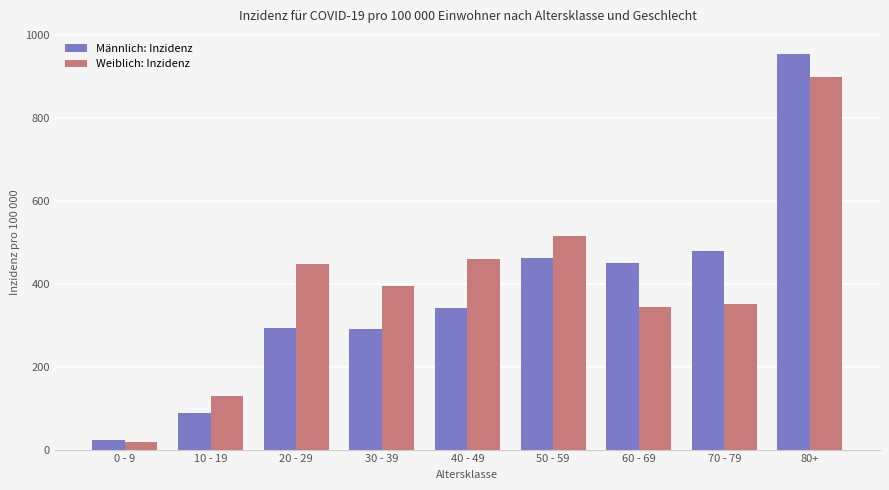

What is the label of the 5th bar from the right?

40 - 49